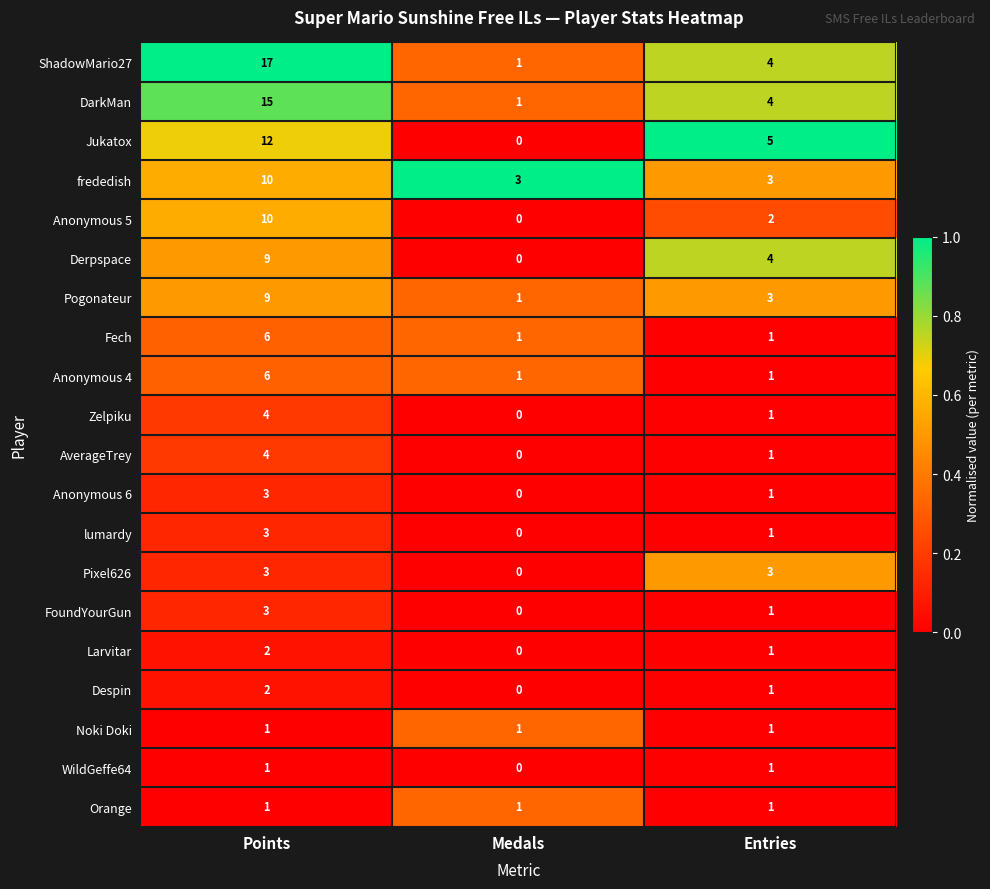

Which series has the largest range (max minus min)?

ShadowMario27